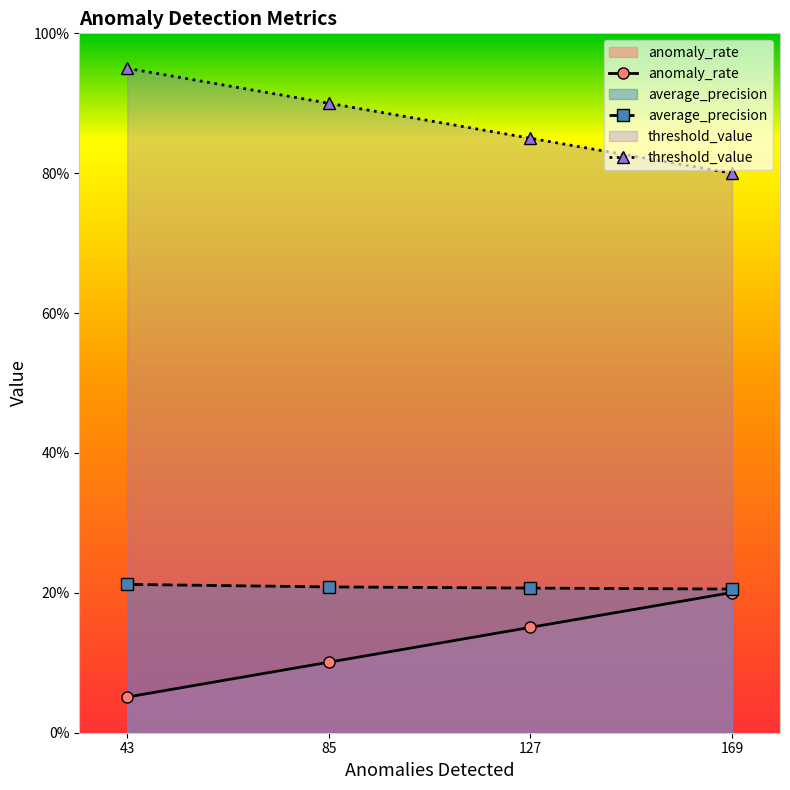

List the series in order of their peak value, lowest first.

anomaly_rate, average_precision, threshold_value